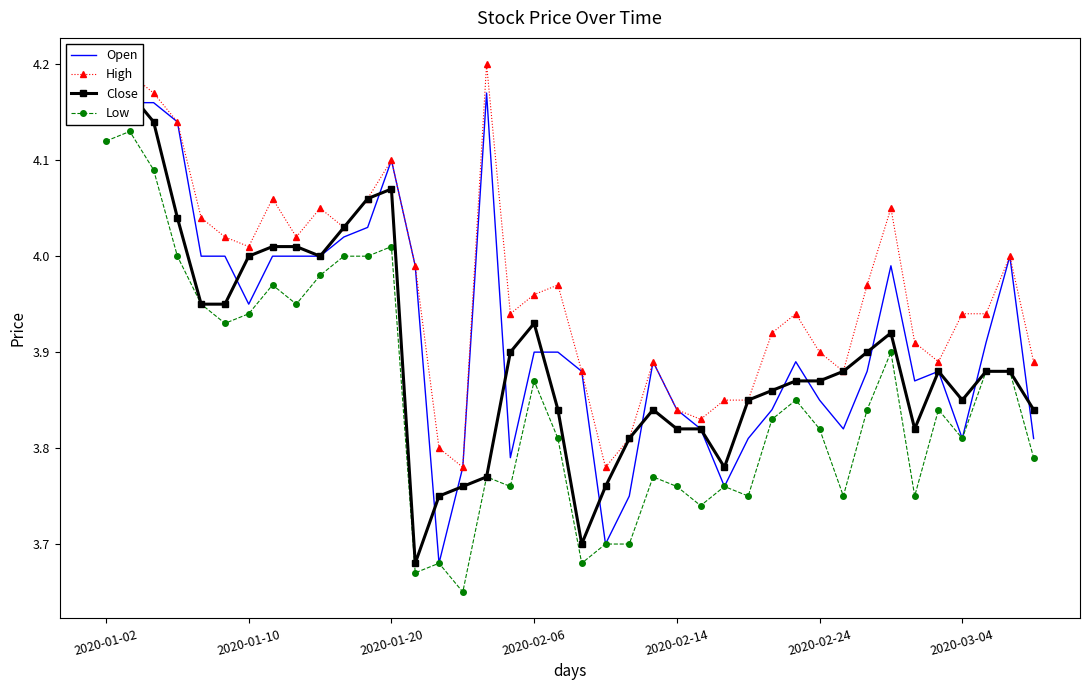

Rank the series at 9 from highest to lowest value.

High, Open, Close, Low